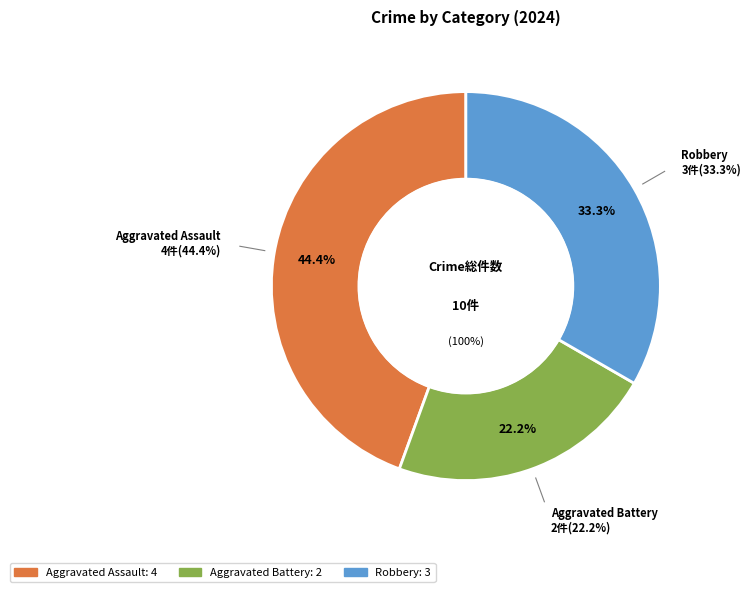

To the nearest percent, what is the combined percentage of Aggravated Battery and Aggravated Assault?

67%